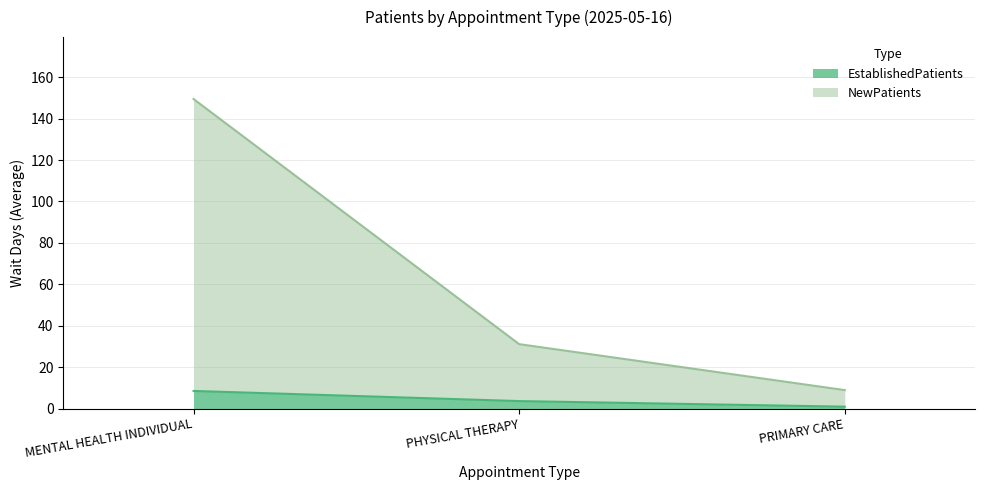

What is the difference between the highest and lowest values at MENTAL HEALTH INDIVIDUAL?

141.0